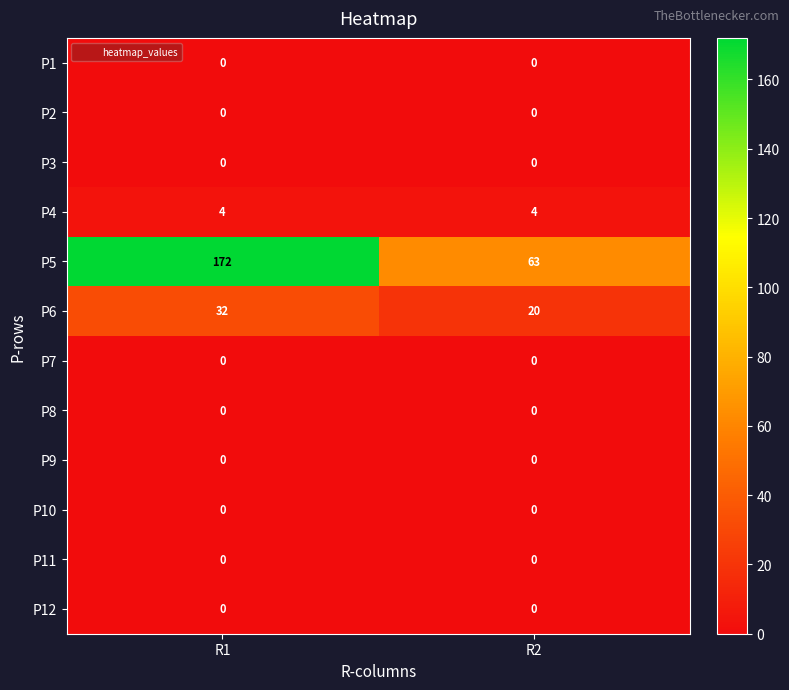

Reading left to right, extract all data points from this chart.

P1: R1=0	R2=0
P2: R1=0	R2=0
P3: R1=0	R2=0
P4: R1=4	R2=4
P5: R1=172	R2=63
P6: R1=32	R2=20
P7: R1=0	R2=0
P8: R1=0	R2=0
P9: R1=0	R2=0
P10: R1=0	R2=0
P11: R1=0	R2=0
P12: R1=0	R2=0